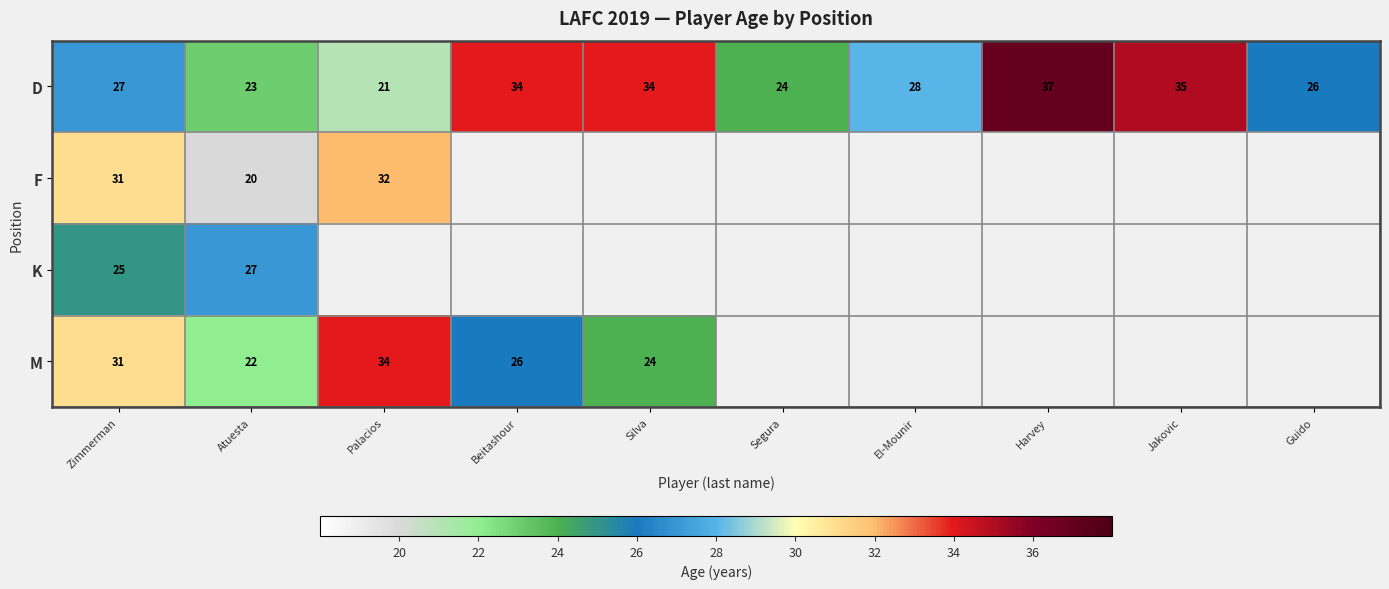

What is the difference between the highest and lowest values at Silva?

10.0